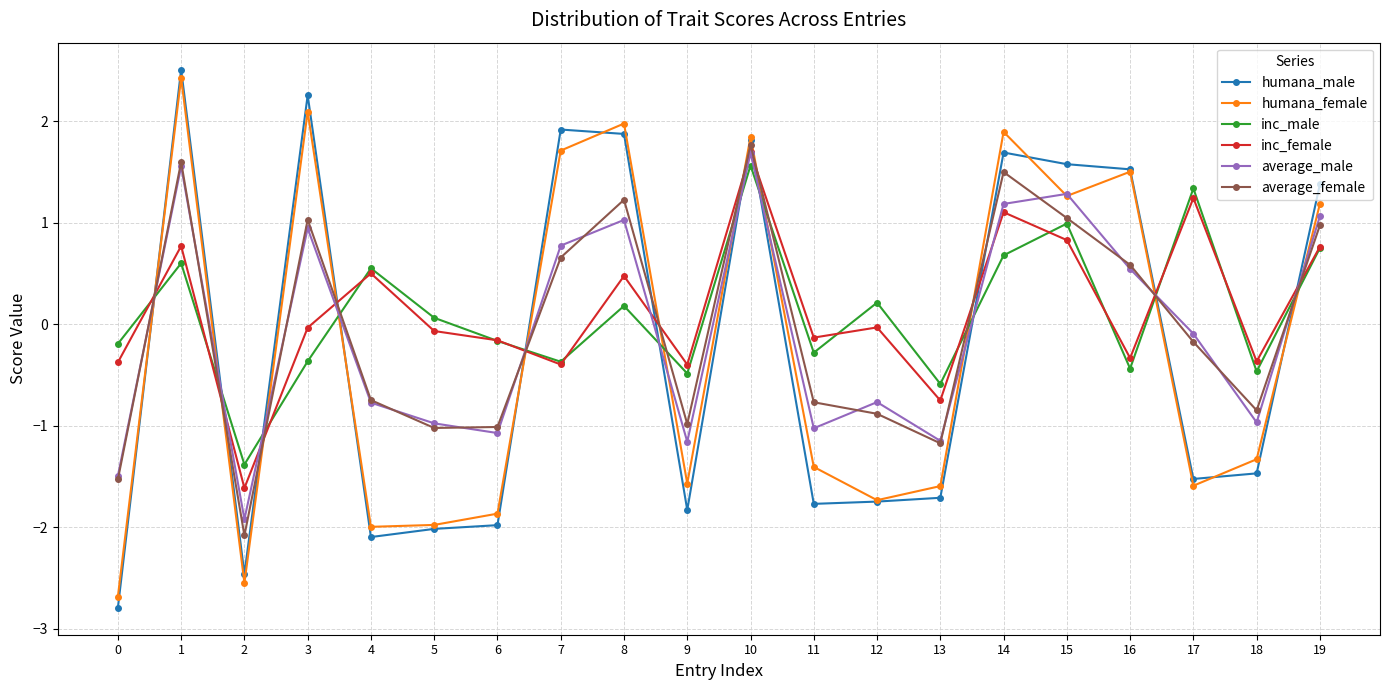

At which category is the sum across all series the highest?

10